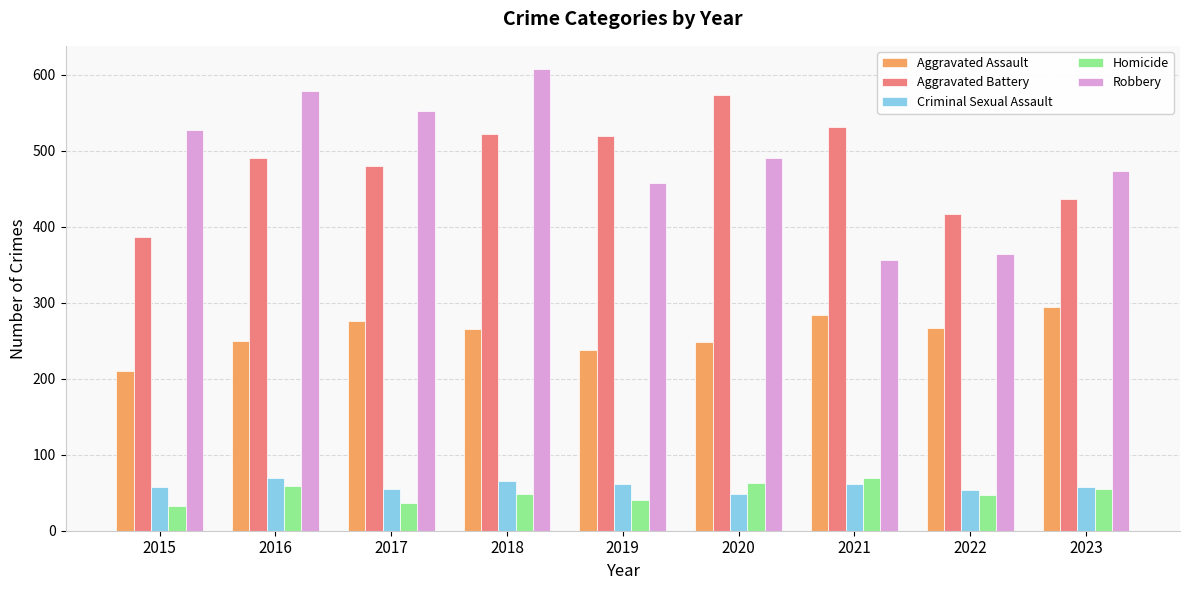

What is the sum of all Aggravated Battery values?

4359